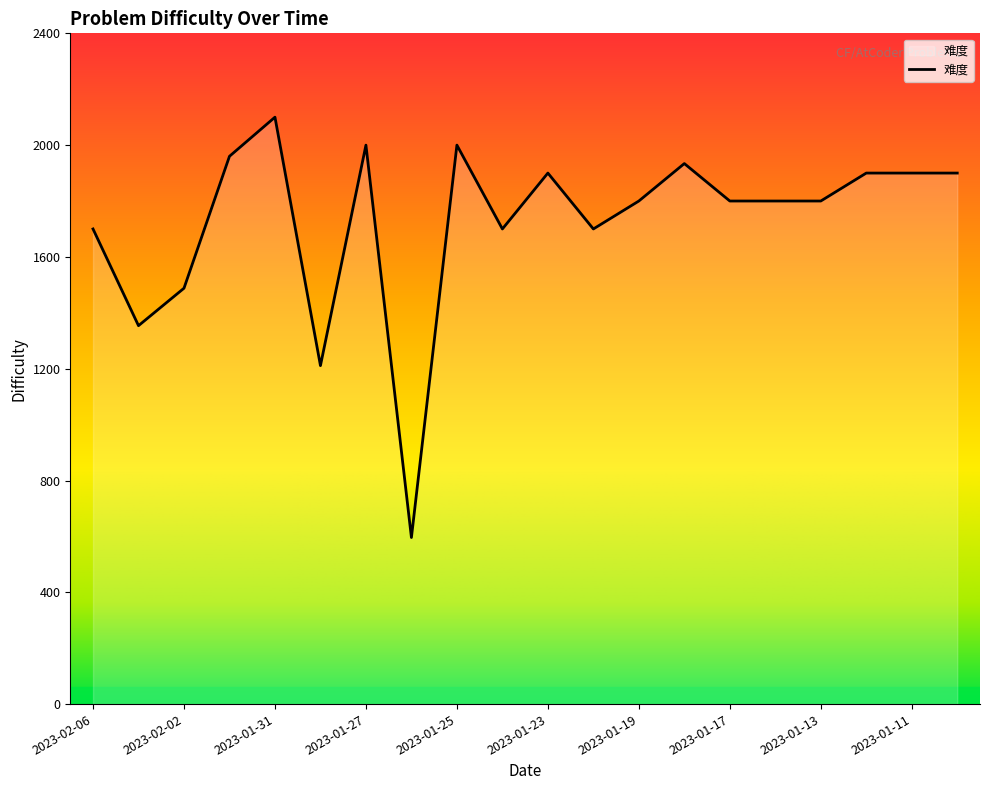

What is the difference between the maximum and minimum values?

1504